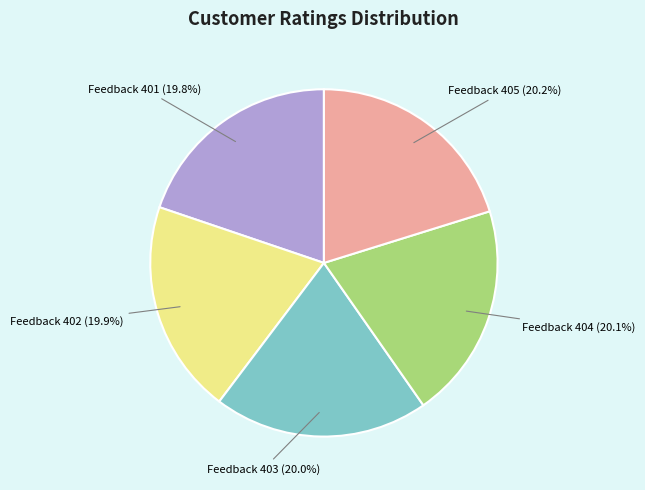

What percentage do Feedback 403 (20.0%) and Feedback 402 (19.9%) together represent?

39.9%